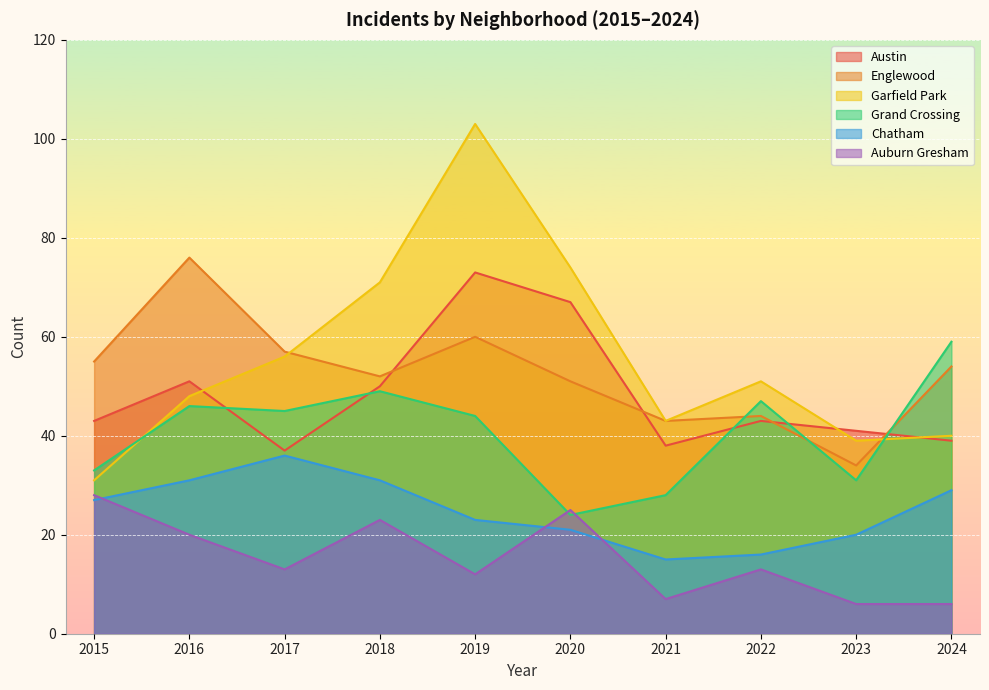

How many times do Grand Crossing and Garfield Park cross each other?

2